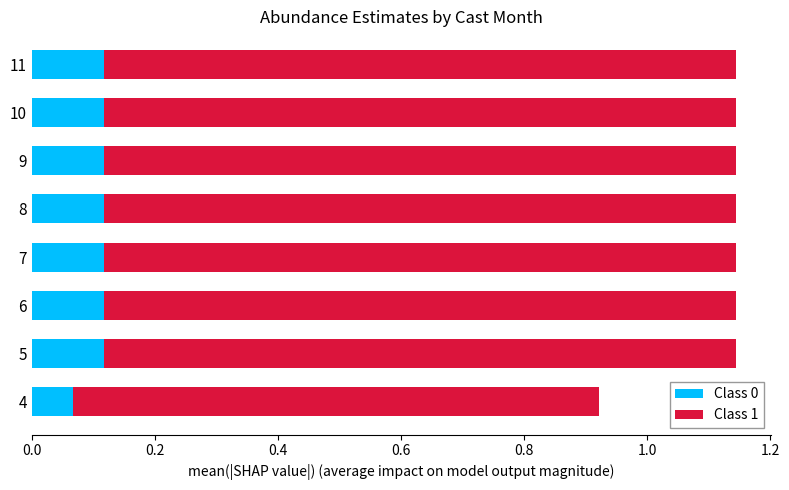

What is the total value across all series at 8?

1.1